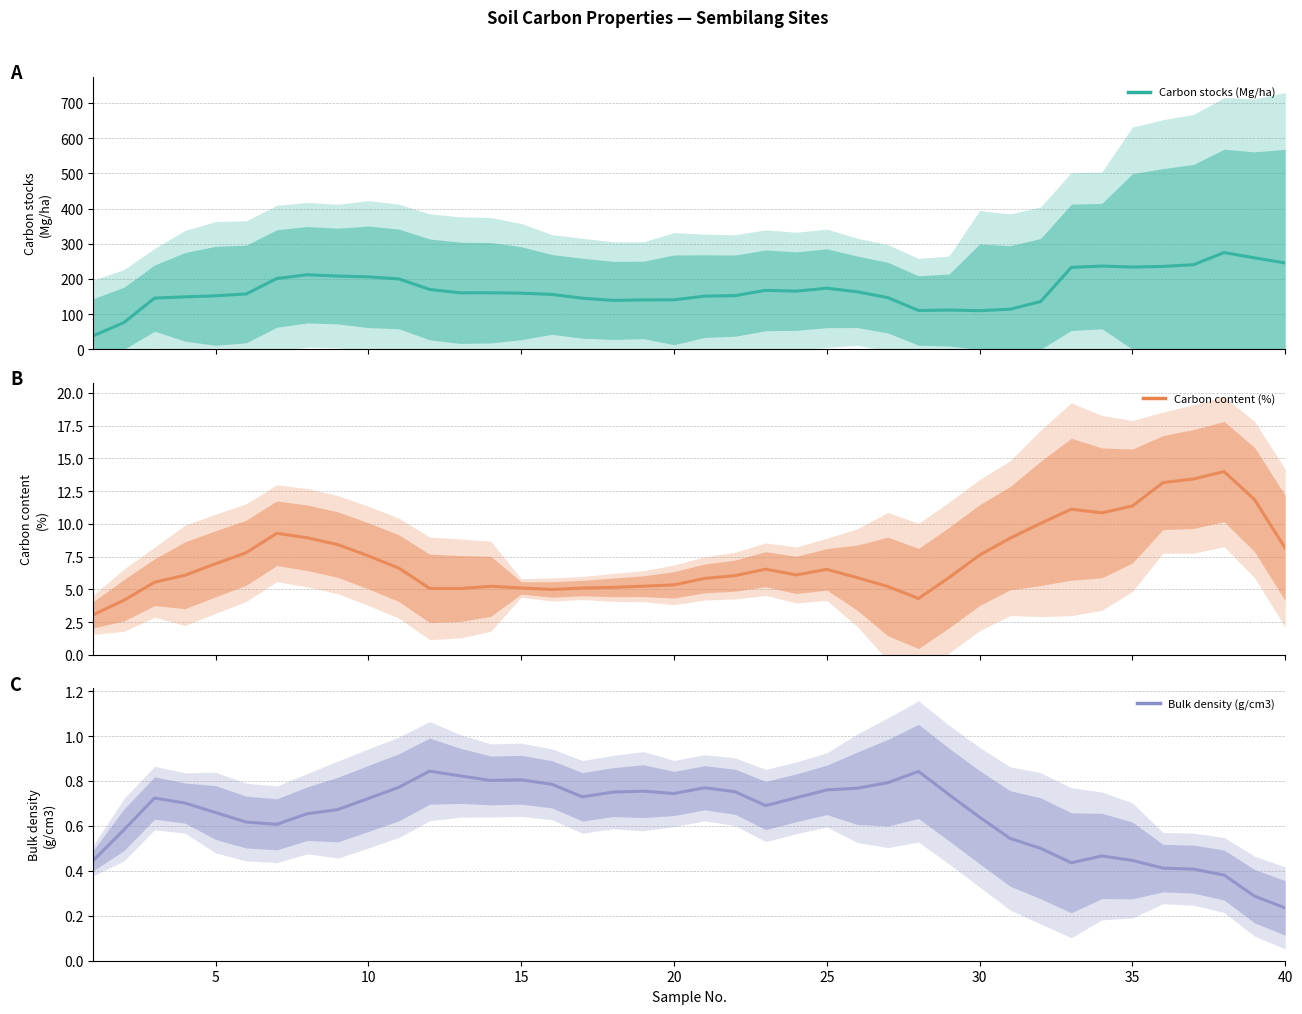

Is it true that Carbon stocks (Mg/ha) equals 335.2 at 35?

False